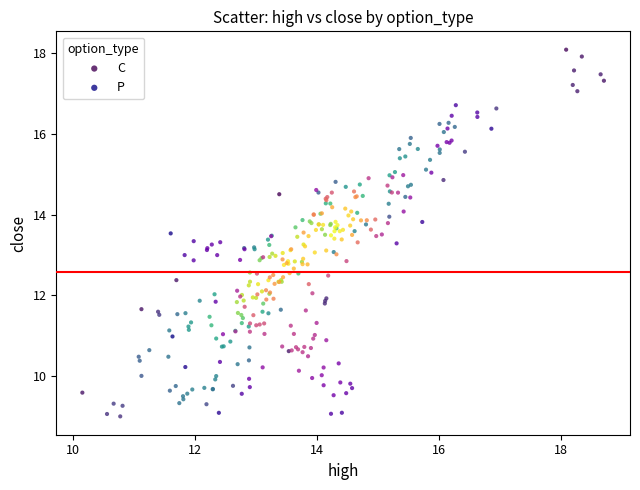

Which series has the widest spread of Y values?

C